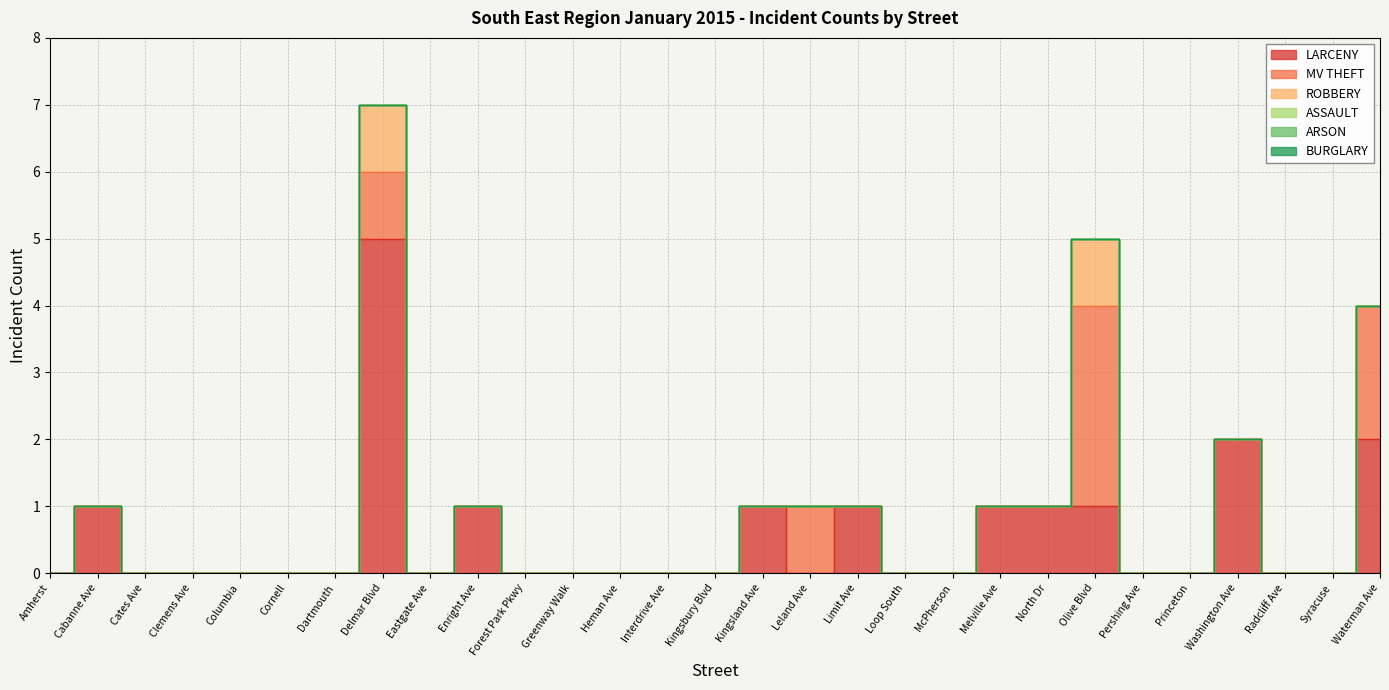

True or false: ROBBERY and LARCENY cross at least once.

False